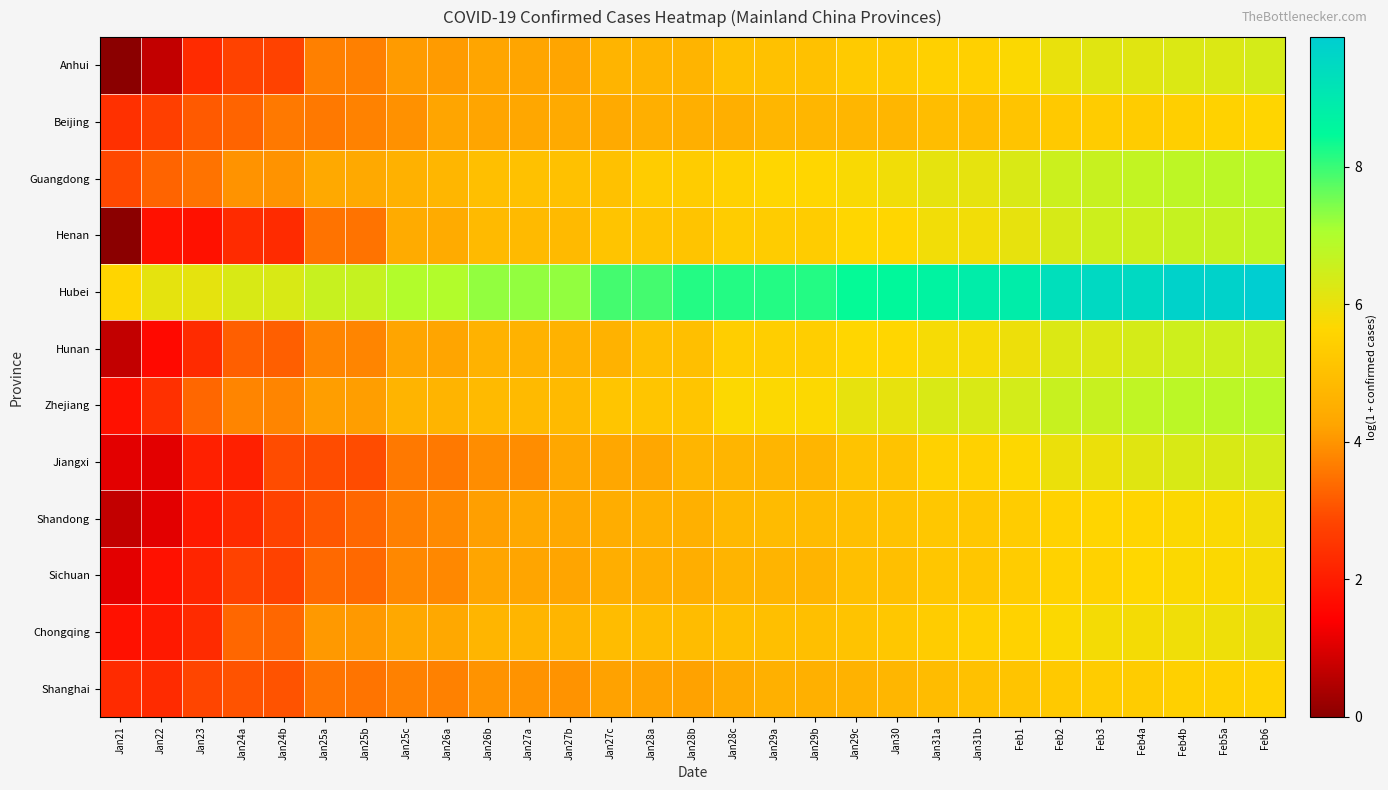

Reading right to left, extract all data points from this chart.

Anhui: Feb6=6.4	Feb5a=6.3	Feb4b=6.3	Feb4a=6.2	Feb3=6.2	Feb2=6.0	Feb1=5.7	Jan31b=5.5	Jan31a=5.5	Jan30=5.3	Jan29c=5.3	Jan29b=5.0	Jan29a=5.0	Jan28c=5.0	Jan28b=4.7	Jan28a=4.7	Jan27c=4.7	Jan27b=4.3	Jan27a=4.3	Jan26b=4.3	Jan26a=4.1	Jan25c=4.1	Jan25b=3.7	Jan25a=3.7	Jan24b=2.8	Jan24a=2.8	Jan23=2.3	Jan22=0.7	Jan21=0.0
Beijing: Feb6=5.6	Feb5a=5.5	Feb4b=5.4	Feb4a=5.4	Feb3=5.4	Feb2=5.3	Feb1=5.1	Jan31b=4.9	Jan31a=4.9	Jan30=4.7	Jan29c=4.7	Jan29b=4.7	Jan29a=4.7	Jan28c=4.5	Jan28b=4.5	Jan28a=4.5	Jan27c=4.4	Jan27b=4.4	Jan27a=4.3	Jan26b=4.2	Jan26a=4.2	Jan25c=4.0	Jan25b=3.7	Jan25a=3.6	Jan24b=3.6	Jan24a=3.3	Jan23=3.1	Jan22=2.7	Jan21=2.4
Guangdong: Feb6=6.9	Feb5a=6.8	Feb4b=6.8	Feb4a=6.7	Feb3=6.6	Feb2=6.5	Feb1=6.3	Jan31b=6.1	Jan31a=6.1	Jan30=5.9	Jan29c=5.7	Jan29b=5.6	Jan29a=5.6	Jan28c=5.5	Jan28b=5.3	Jan28a=5.3	Jan27c=5.0	Jan27b=5.0	Jan27a=5.0	Jan26b=5.0	Jan26a=4.7	Jan25c=4.6	Jan25b=4.4	Jan25a=4.4	Jan24b=4.0	Jan24a=4.0	Jan23=3.5	Jan22=3.3	Jan21=2.9
Henan: Feb6=6.7	Feb5a=6.6	Feb4b=6.6	Feb4a=6.5	Feb3=6.5	Feb2=6.3	Feb1=6.0	Jan31b=5.9	Jan31a=5.9	Jan30=5.6	Jan29c=5.6	Jan29b=5.3	Jan29a=5.3	Jan28c=5.3	Jan28b=5.1	Jan28a=5.1	Jan27c=5.1	Jan27b=4.9	Jan27a=4.9	Jan26b=4.9	Jan26a=4.4	Jan25c=4.4	Jan25b=3.5	Jan25a=3.5	Jan24b=2.3	Jan24a=2.3	Jan23=1.8	Jan22=1.8	Jan21=0.0
Hubei: Feb6=9.9	Feb5a=9.7	Feb4b=9.7	Feb4a=9.5	Feb3=9.5	Feb2=9.3	Feb1=8.9	Jan31b=8.9	Jan31a=8.7	Jan30=8.5	Jan29c=8.4	Jan29b=8.2	Jan29a=8.2	Jan28c=8.2	Jan28b=8.2	Jan28a=7.9	Jan27c=7.9	Jan27b=7.3	Jan27a=7.3	Jan26b=7.3	Jan26a=7.0	Jan25c=7.0	Jan25b=6.6	Jan25a=6.6	Jan24b=6.3	Jan24a=6.3	Jan23=6.1	Jan22=6.1	Jan21=5.6
Hunan: Feb6=6.6	Feb5a=6.5	Feb4b=6.5	Feb4a=6.4	Feb3=6.3	Feb2=6.3	Feb1=6.0	Jan31b=5.8	Jan31a=5.8	Jan30=5.6	Jan29c=5.6	Jan29b=5.4	Jan29a=5.4	Jan28c=5.4	Jan28b=5.0	Jan28a=5.0	Jan27c=4.6	Jan27b=4.6	Jan27a=4.6	Jan26b=4.6	Jan26a=4.2	Jan25c=4.2	Jan25b=3.8	Jan25a=3.8	Jan24b=3.2	Jan24a=3.2	Jan23=2.3	Jan22=1.6	Jan21=0.7
Zhejiang: Feb6=6.9	Feb5a=6.8	Feb4b=6.8	Feb4a=6.7	Feb3=6.6	Feb2=6.6	Feb1=6.4	Jan31b=6.3	Jan31a=6.3	Jan30=6.1	Jan29c=6.1	Jan29b=5.7	Jan29a=5.7	Jan28c=5.7	Jan28b=5.2	Jan28a=5.2	Jan27c=5.2	Jan27b=4.9	Jan27a=4.9	Jan26b=4.9	Jan26a=4.7	Jan25c=4.7	Jan25b=4.1	Jan25a=4.1	Jan24b=3.8	Jan24a=3.8	Jan23=3.3	Jan22=2.4	Jan21=1.8
Jiangxi: Feb6=6.4	Feb5a=6.3	Feb4b=6.3	Feb4a=6.2	Feb3=6.0	Feb2=6.0	Feb1=5.7	Jan31b=5.5	Jan31a=5.5	Jan30=5.1	Jan29c=5.1	Jan29b=4.7	Jan29a=4.7	Jan28c=4.7	Jan28b=4.7	Jan28a=4.3	Jan27c=4.3	Jan27b=4.3	Jan27a=3.9	Jan26b=3.9	Jan26a=3.6	Jan25c=3.6	Jan25b=2.9	Jan25a=2.9	Jan24b=2.9	Jan24a=2.1	Jan23=2.1	Jan22=1.1	Jan21=1.1
Shandong: Feb6=5.9	Feb5a=5.7	Feb4b=5.7	Feb4a=5.6	Feb3=5.6	Feb2=5.5	Feb1=5.3	Jan31b=5.2	Jan31a=5.2	Jan30=5.1	Jan29c=5.0	Jan29b=4.9	Jan29a=4.9	Jan28c=4.8	Jan28b=4.6	Jan28a=4.6	Jan27c=4.5	Jan27b=4.3	Jan27a=4.3	Jan26b=4.2	Jan26a=3.9	Jan25c=3.7	Jan25b=3.3	Jan25a=3.1	Jan24b=2.8	Jan24a=2.3	Jan23=1.9	Jan22=1.1	Jan21=0.7
Sichuan: Feb6=5.8	Feb5a=5.7	Feb4b=5.7	Feb4a=5.6	Feb3=5.5	Feb2=5.5	Feb1=5.3	Jan31b=5.2	Jan31a=5.2	Jan30=5.0	Jan29c=5.0	Jan29b=4.7	Jan29a=4.7	Jan28c=4.7	Jan28b=4.5	Jan28a=4.5	Jan27c=4.5	Jan27b=4.2	Jan27a=4.2	Jan26b=4.2	Jan26a=3.8	Jan25c=3.8	Jan25b=3.4	Jan25a=3.4	Jan24b=2.8	Jan24a=2.8	Jan23=2.2	Jan22=1.8	Jan21=1.1
Chongqing: Feb6=6.0	Feb5a=5.9	Feb4b=5.9	Feb4a=5.8	Feb3=5.8	Feb2=5.7	Feb1=5.5	Jan31b=5.5	Jan31a=5.4	Jan30=5.2	Jan29c=5.1	Jan29b=5.0	Jan29a=5.0	Jan28c=5.0	Jan28b=4.9	Jan28a=4.9	Jan27c=4.9	Jan27b=4.7	Jan27a=4.7	Jan26b=4.7	Jan26a=4.3	Jan25c=4.3	Jan25b=4.1	Jan25a=4.1	Jan24b=3.3	Jan24a=3.3	Jan23=2.3	Jan22=1.9	Jan21=1.8
Shanghai: Feb6=5.6	Feb5a=5.5	Feb4b=5.5	Feb4a=5.3	Feb3=5.3	Feb2=5.3	Feb1=5.1	Jan31b=5.0	Jan31a=4.9	Jan30=4.7	Jan29c=4.6	Jan29b=4.6	Jan29a=4.6	Jan28c=4.4	Jan28b=4.2	Jan28a=4.2	Jan27c=4.2	Jan27b=4.0	Jan27a=4.0	Jan26b=4.0	Jan26a=3.7	Jan25c=3.7	Jan25b=3.5	Jan25a=3.5	Jan24b=3.0	Jan24a=3.0	Jan23=2.8	Jan22=2.3	Jan21=2.3